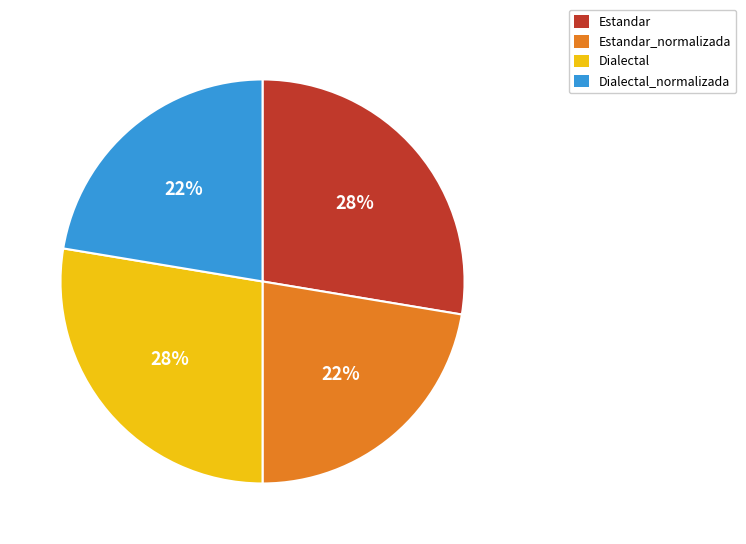

Does Estandar represent more than half of the total?

No